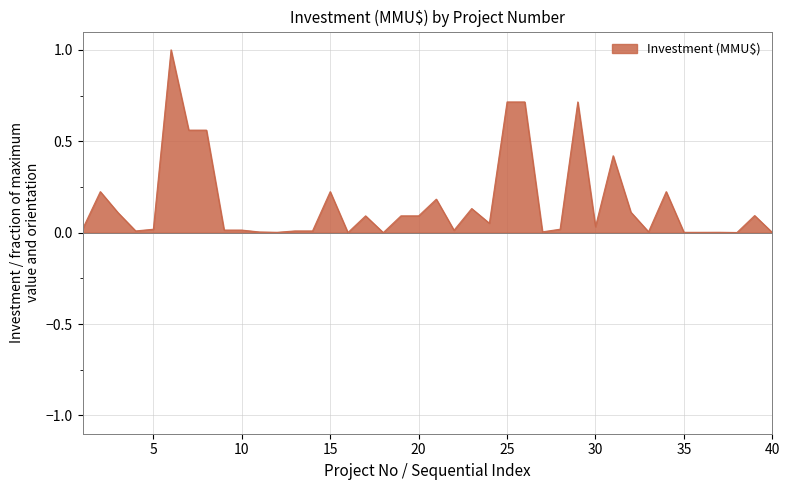

What is the difference between the maximum and minimum values?

1.0